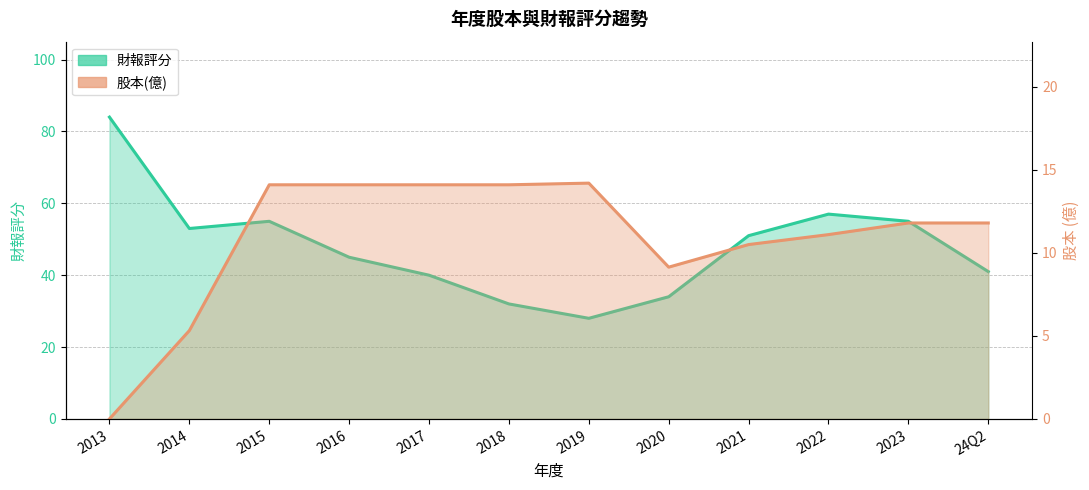

True or false: 股本(億) and 財報評分 cross at least once.

False